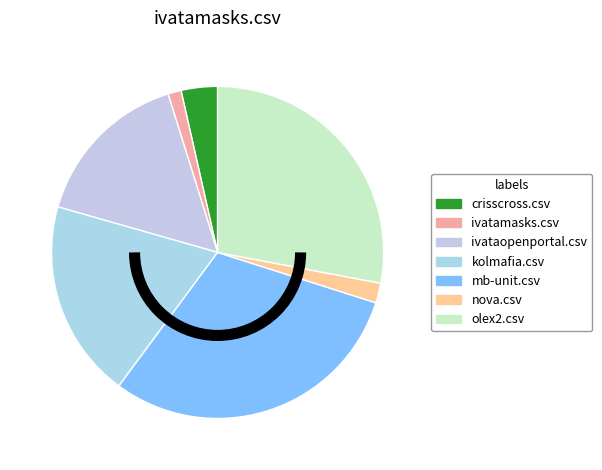

How many slices are in this pie chart?

7